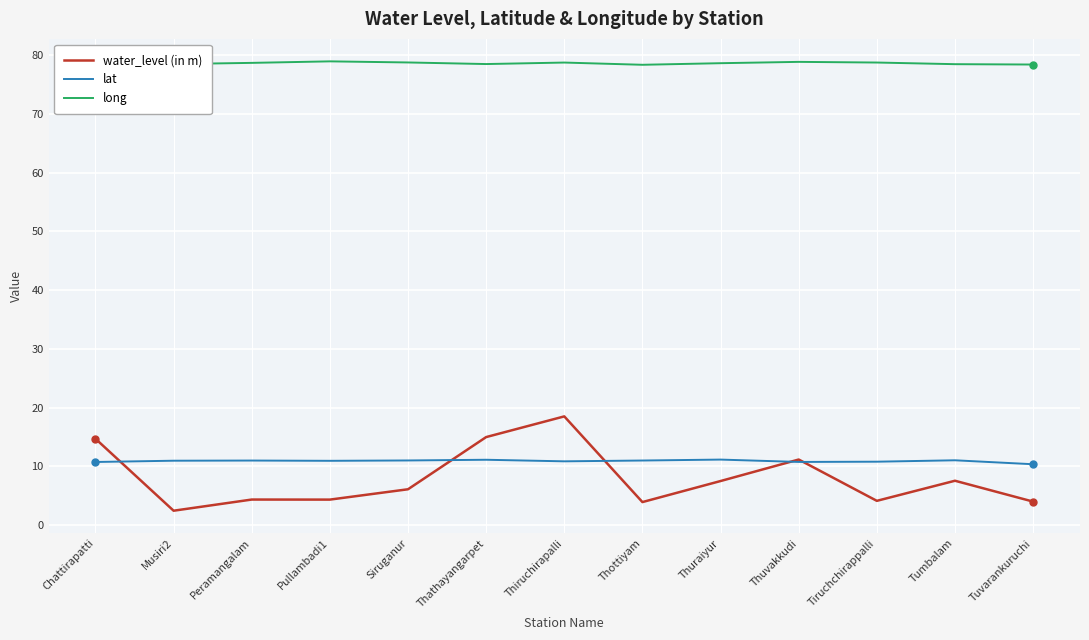

Rank the series by their maximum value, from lowest to highest.

lat, water_level (in m), long